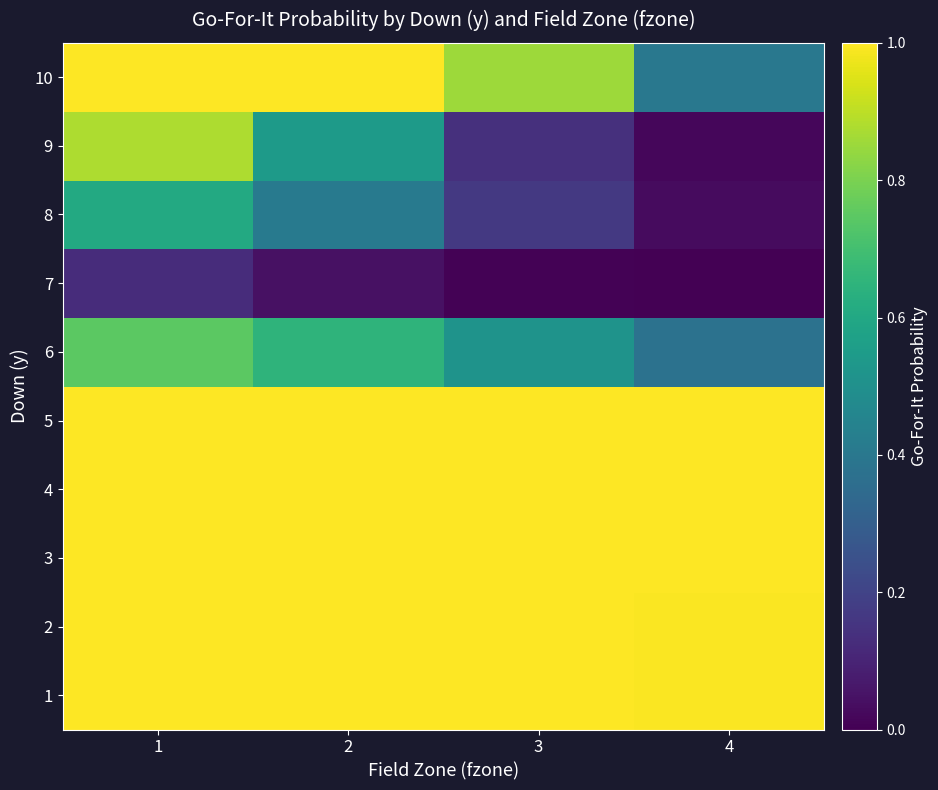

Reading left to right, list all the values displayed in this chart.

1: 1=1.0	2=1.0	3=1.0	4=1.0
2: 1=1.0	2=1.0	3=1.0	4=1.0
3: 1=1.0	2=1.0	3=1.0	4=1.0
4: 1=1.0	2=1.0	3=1.0	4=1.0
5: 1=1.0	2=1.0	3=1.0	4=1.0
6: 1=0.7	2=0.6	3=0.5	4=0.4
7: 1=0.1	2=0.0	3=0.0	4=0.0
8: 1=0.6	2=0.4	3=0.2	4=0.0
9: 1=0.9	2=0.5	3=0.1	4=0.0
10: 1=1.0	2=1.0	3=0.9	4=0.4